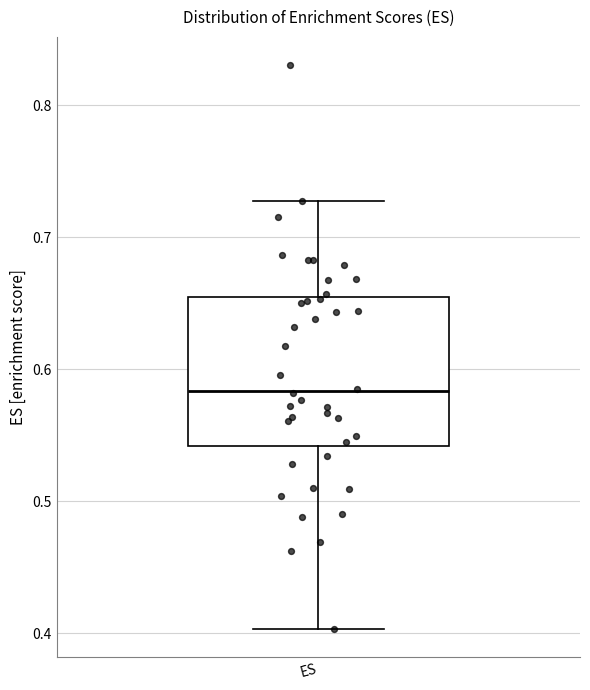

Where is the upper edge of the box for ES on the y-axis? The values are not printed on the chart, so give them approximately, as read against the axis.

0.65